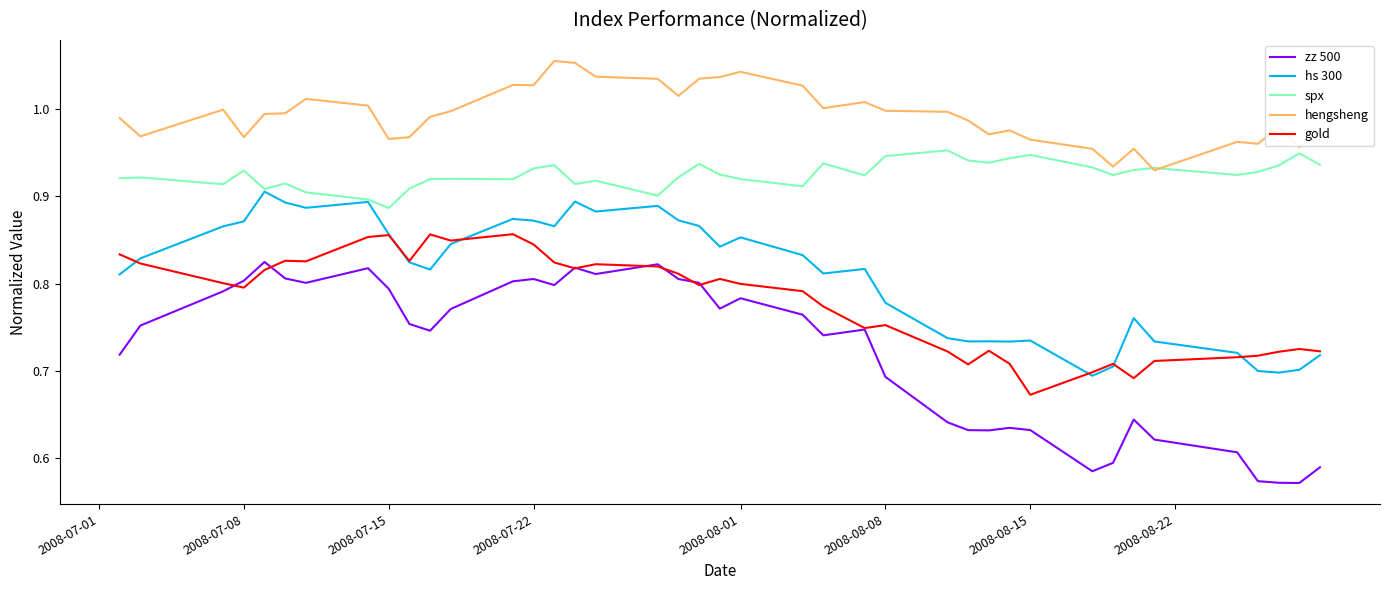

Rank the series by their maximum value, from highest to lowest.

hengsheng, spx, hs 300, gold, zz 500